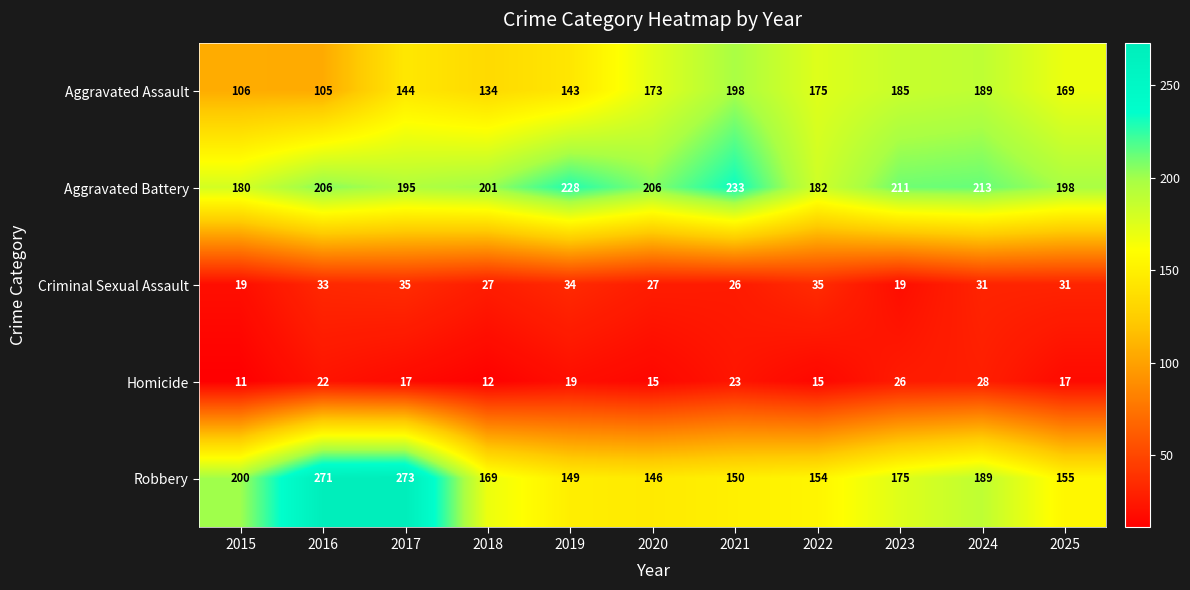

Rank the series by their maximum value, from highest to lowest.

Robbery, Aggravated Battery, Aggravated Assault, Criminal Sexual Assault, Homicide